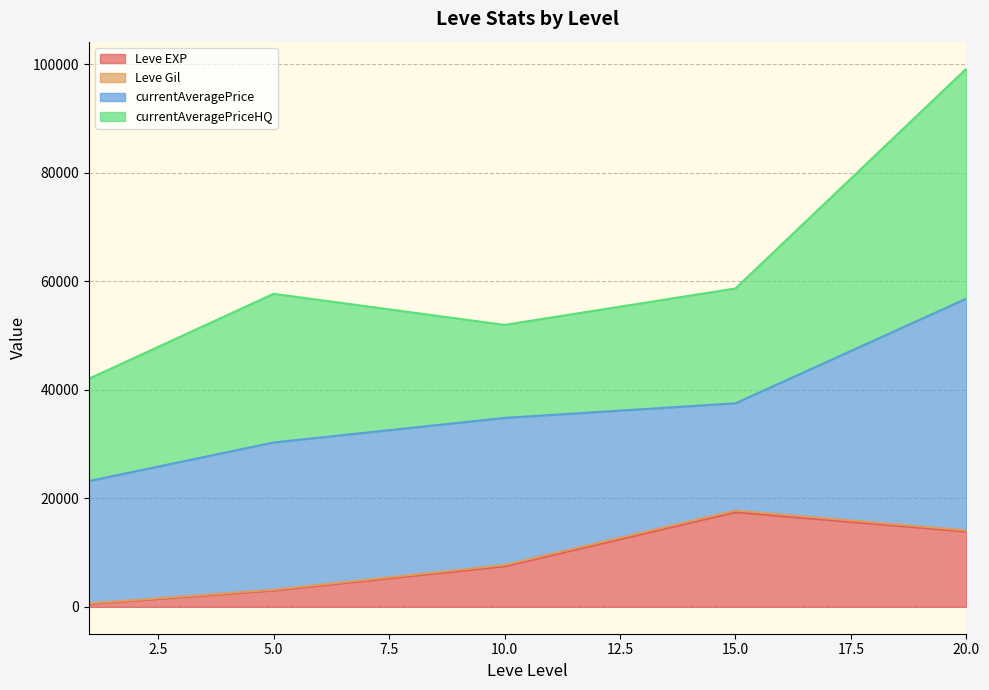

The Leve Gil series shows 173 at 15. True or false?

True